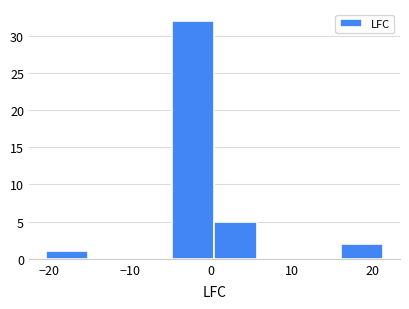

Over which range of the x-axis is the bar tallest?

-5 to 0